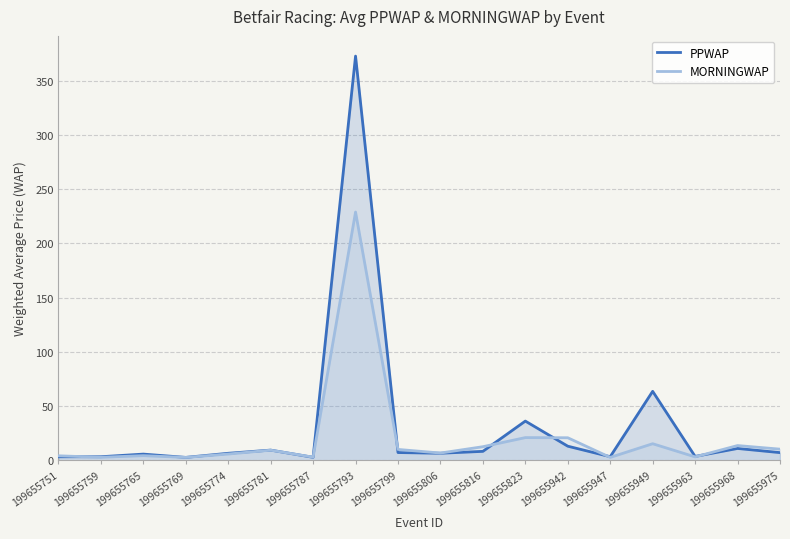

What is the total value across all series at 199655975?

17.4